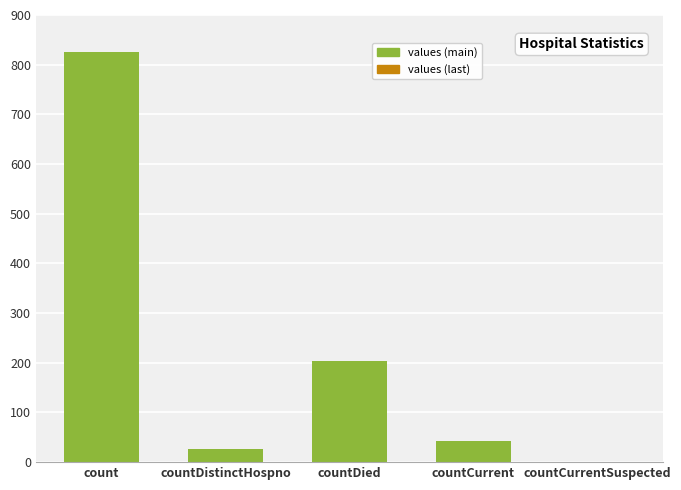

The chart shows a value of 141 at countDied. True or false?

False